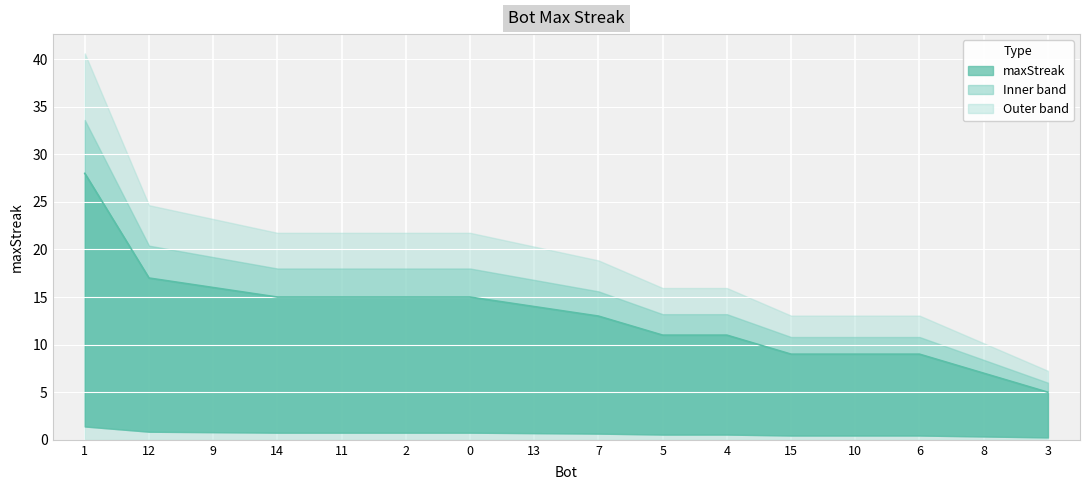

What is the average value?

13